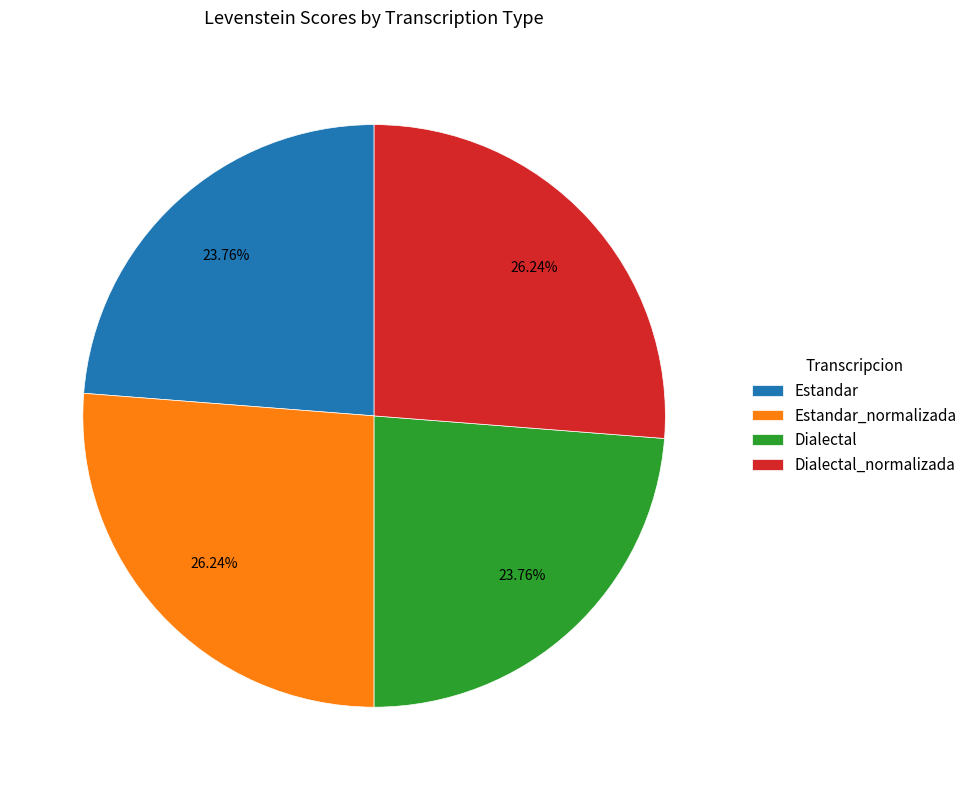

Is there a majority slice in this chart?

No